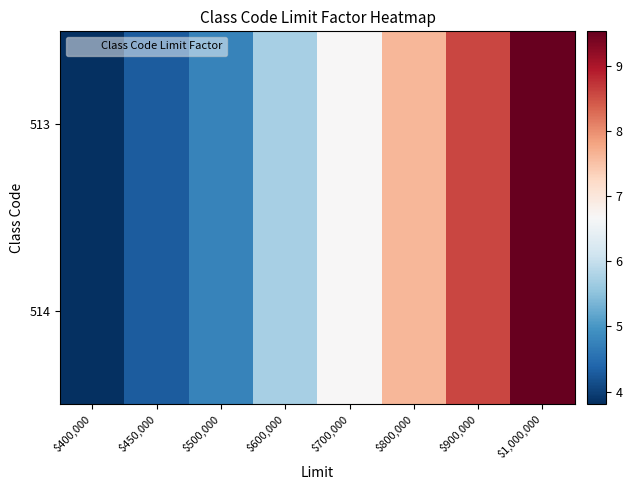

Reading right to left, what are all the values shown in this chart?

513: $1,000,000=9.5	$900,000=8.6	$800,000=7.6	$700,000=6.7	$600,000=5.7	$500,000=4.8	$450,000=4.3	$400,000=3.8
514: $1,000,000=9.5	$900,000=8.6	$800,000=7.6	$700,000=6.7	$600,000=5.7	$500,000=4.8	$450,000=4.3	$400,000=3.8